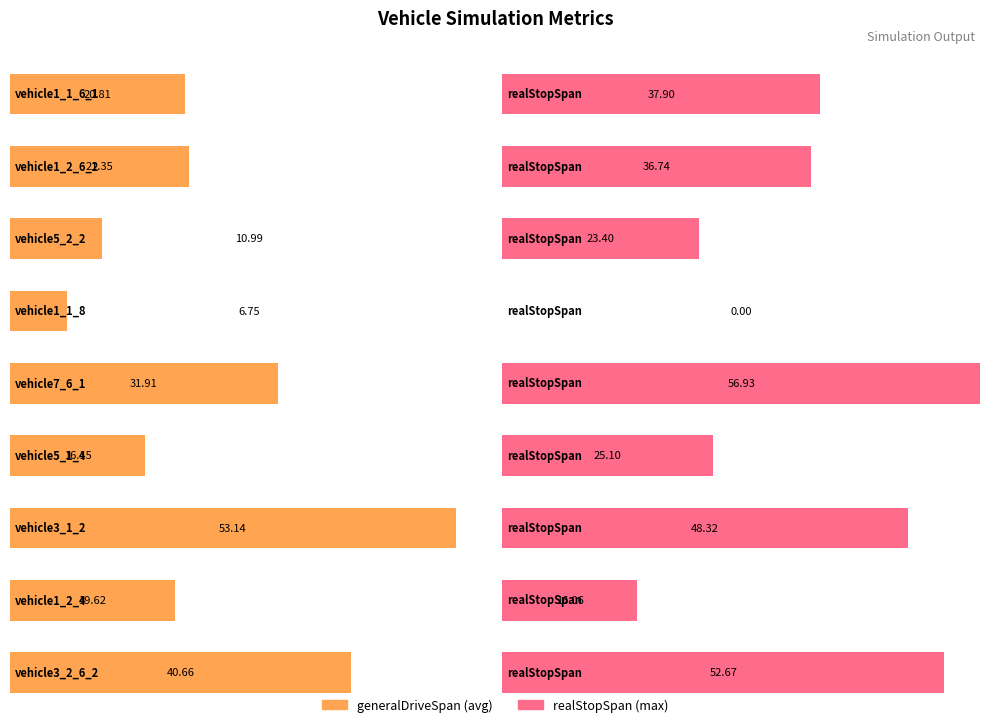

At which label does generalDriveSpan first exceed 20?

vehicle1_1_6_1